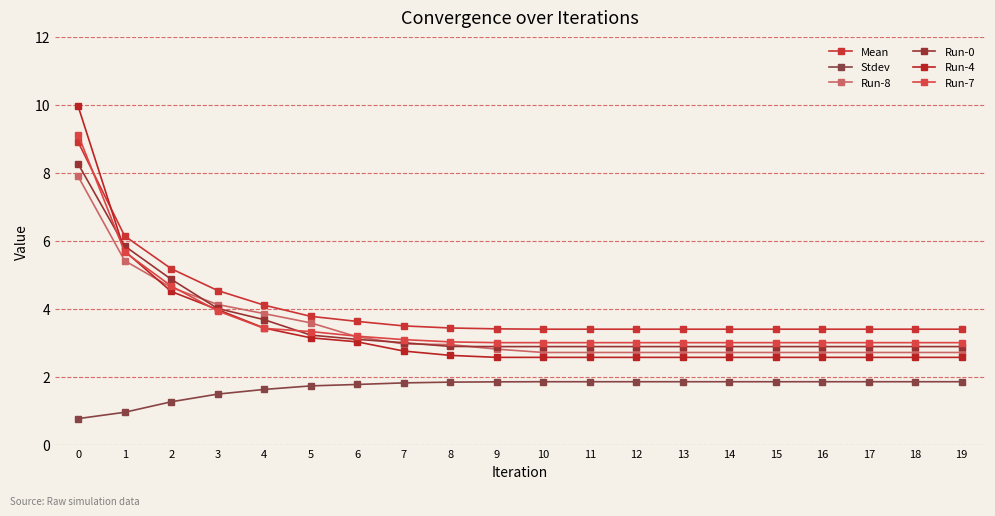

What are all the series names shown in the legend?

Mean, Stdev, Run-8, Run-0, Run-4, Run-7